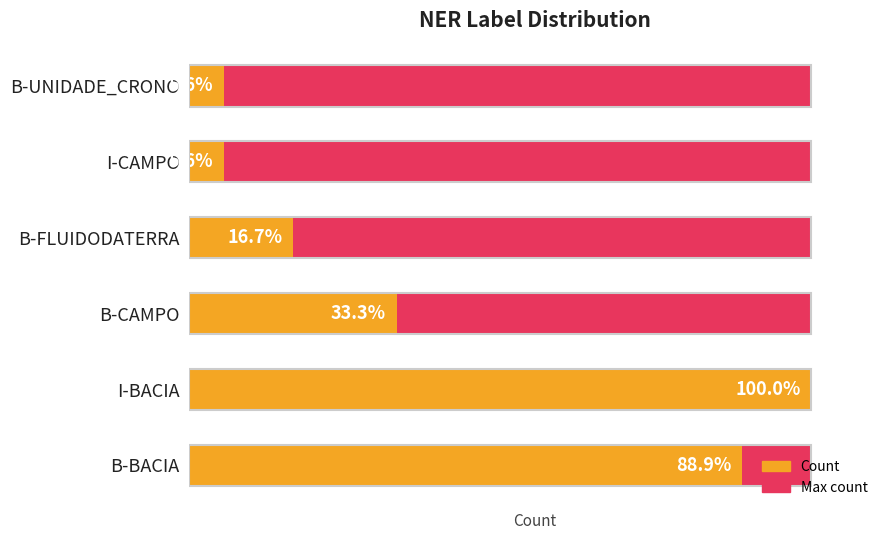

What is the sum of all Max count values?

3.3